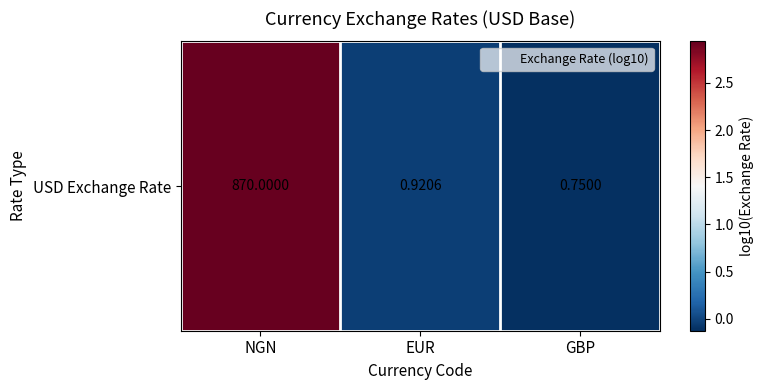

Where is the data nearest to the value 1?

EUR